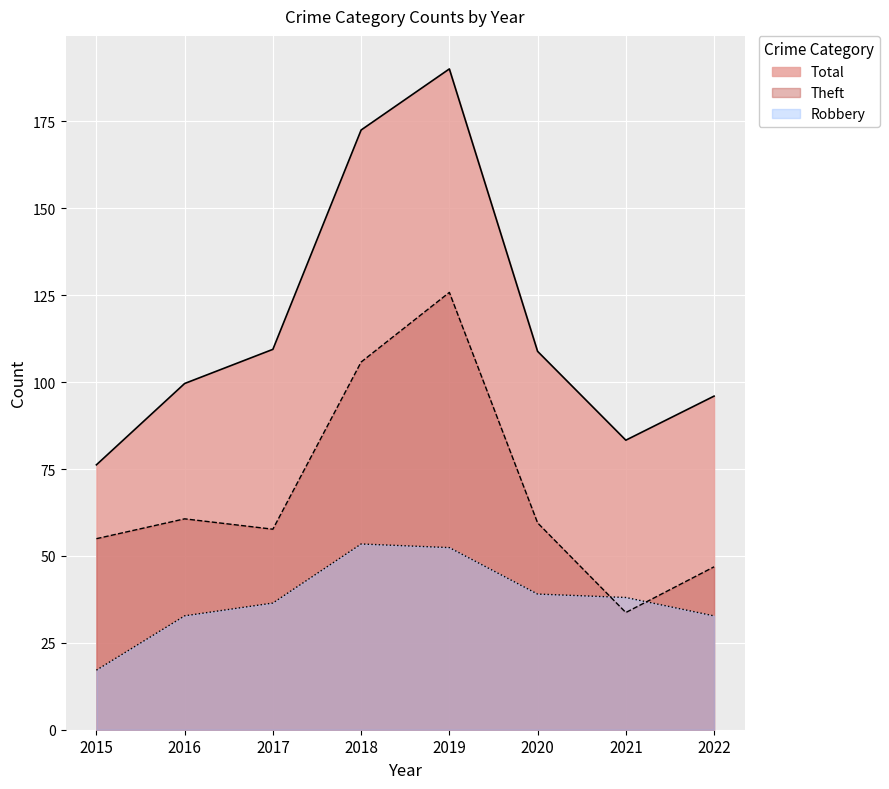

At which category is the sum across all series the highest?

2019